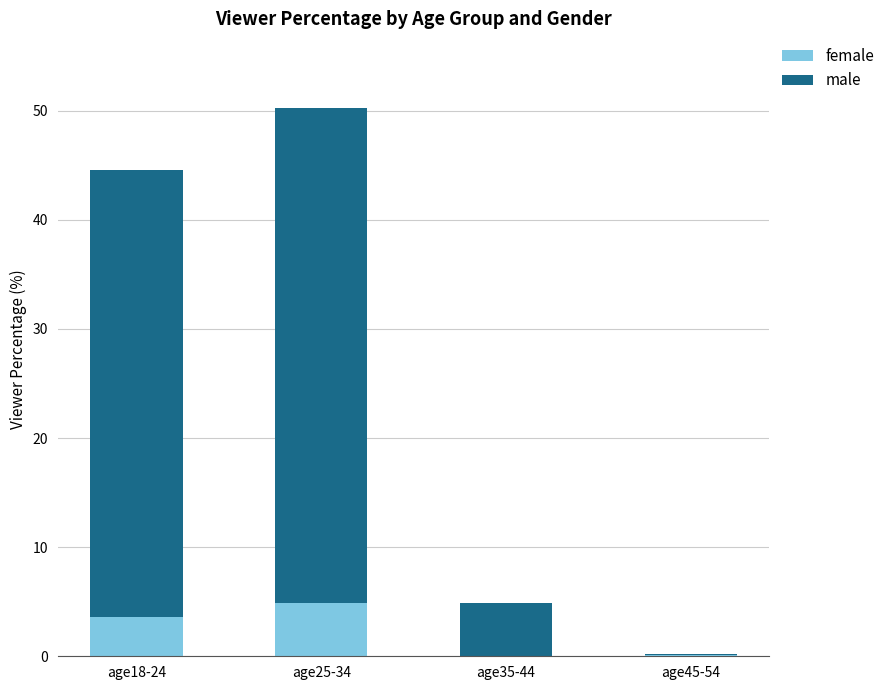

At which category is the sum across all series the highest?

age25-34